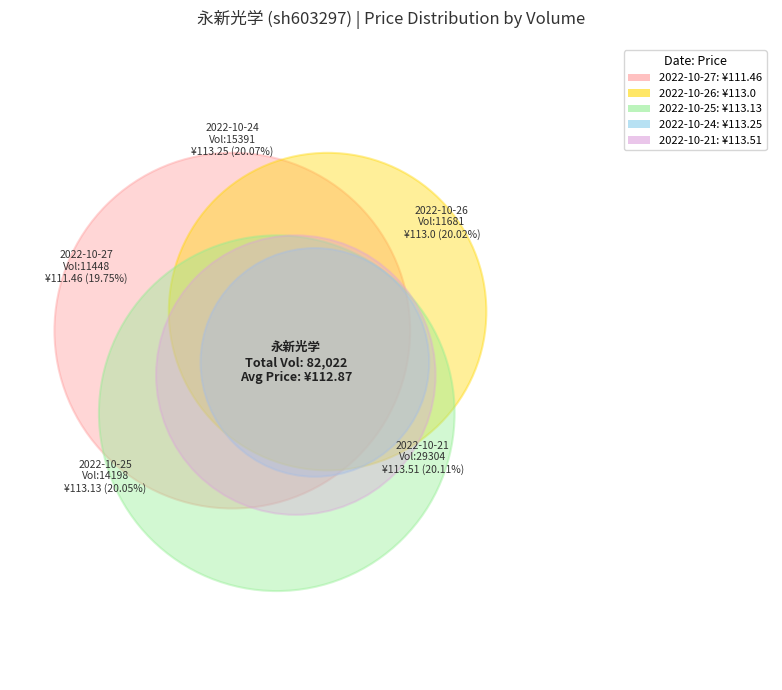

Does 11448 represent more than half of the total?

No